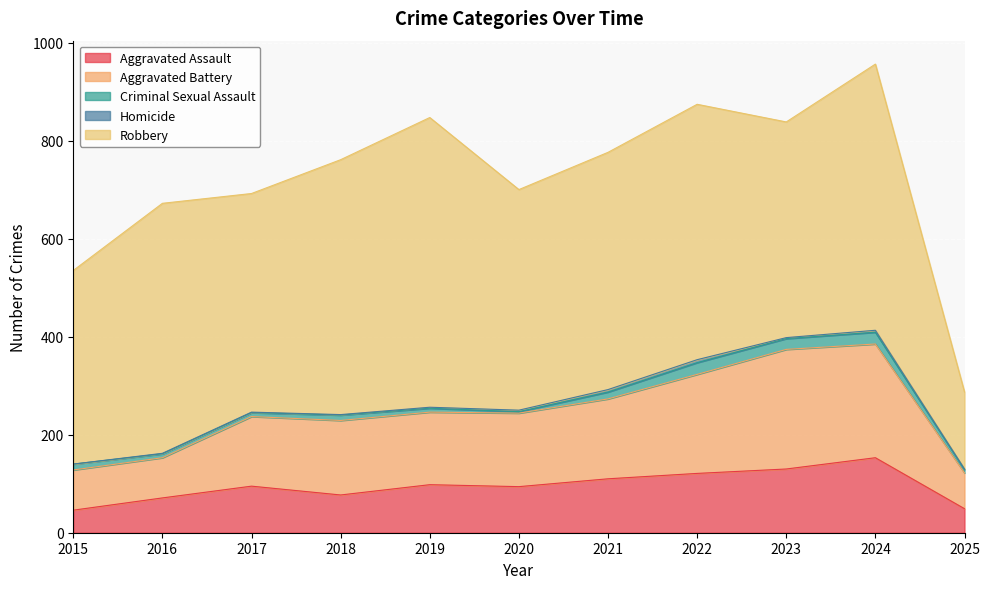

Rank the series by their maximum value, from lowest to highest.

Homicide, Criminal Sexual Assault, Aggravated Assault, Aggravated Battery, Robbery